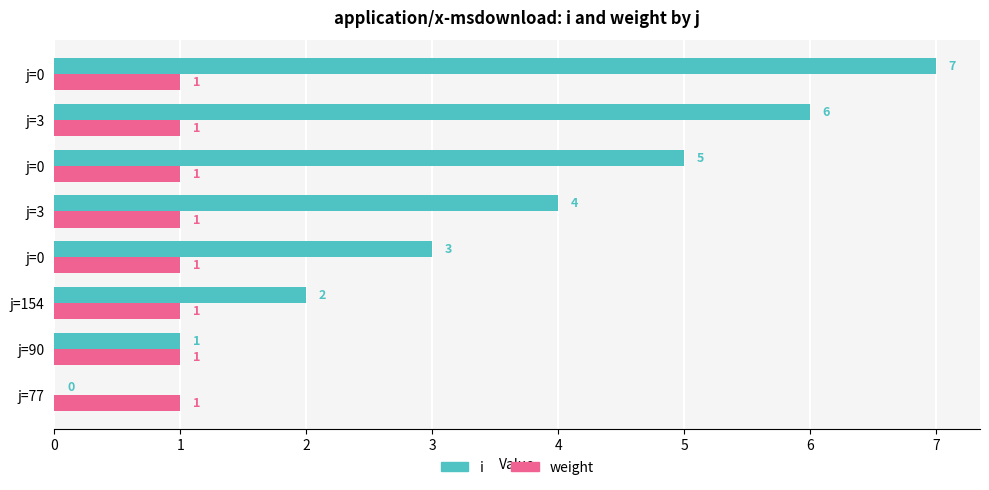

What are all the series names shown in the legend?

i, weight